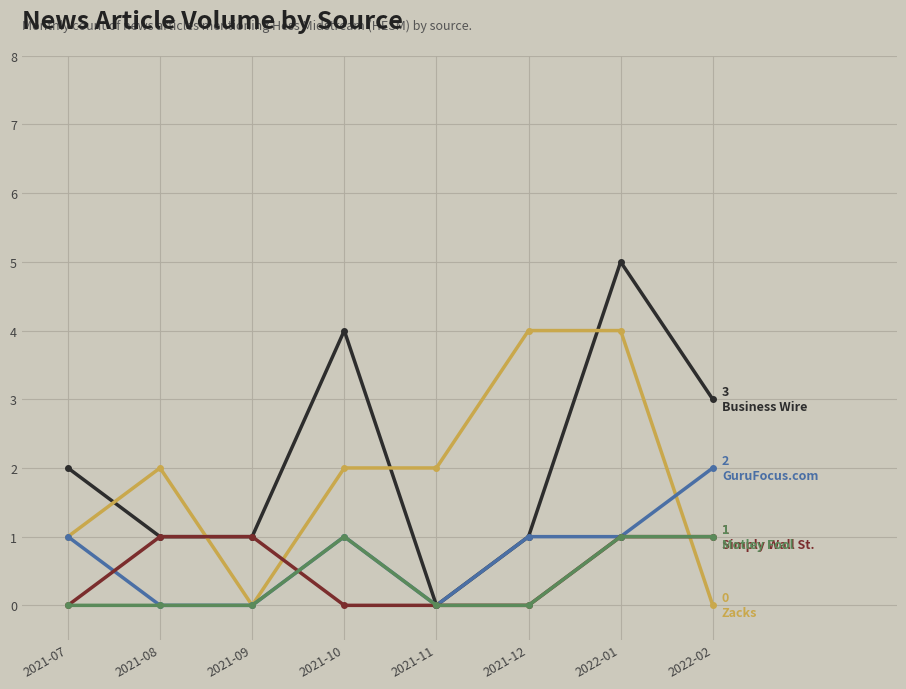

What is the spread (max minus min) of values at 2021-10?

4